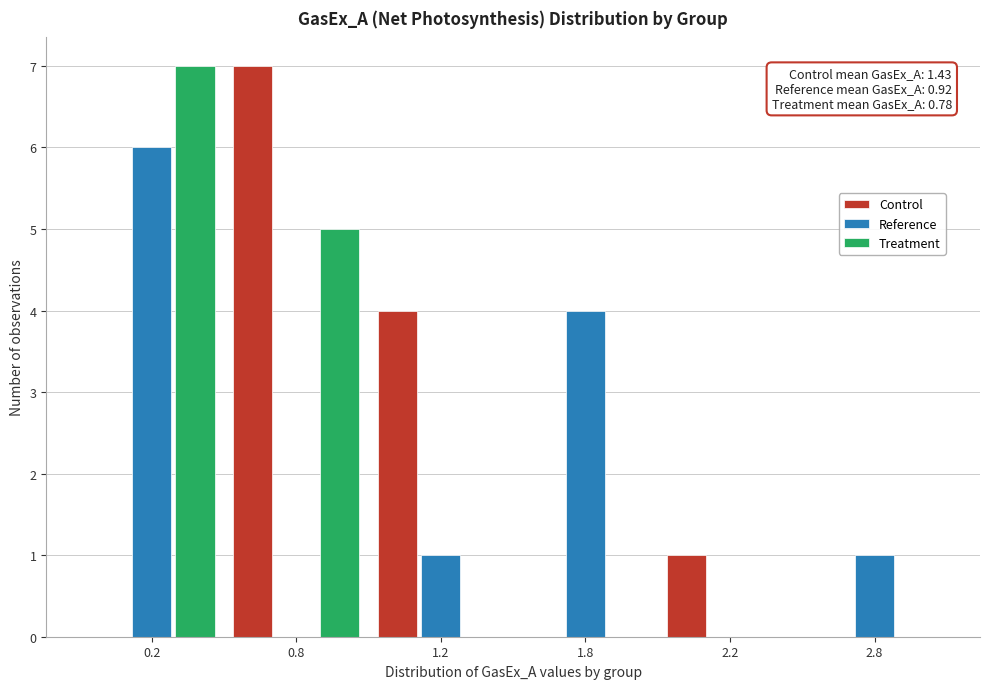

Reading right to left, list all the values displayed in this chart.

Control: 2.8=0	2.2=1	1.8=0	1.2=4	0.8=7	0.2=0
Reference: 2.8=1	2.2=0	1.8=4	1.2=1	0.8=0	0.2=6
Treatment: 2.8=0	2.2=0	1.8=0	1.2=0	0.8=5	0.2=7